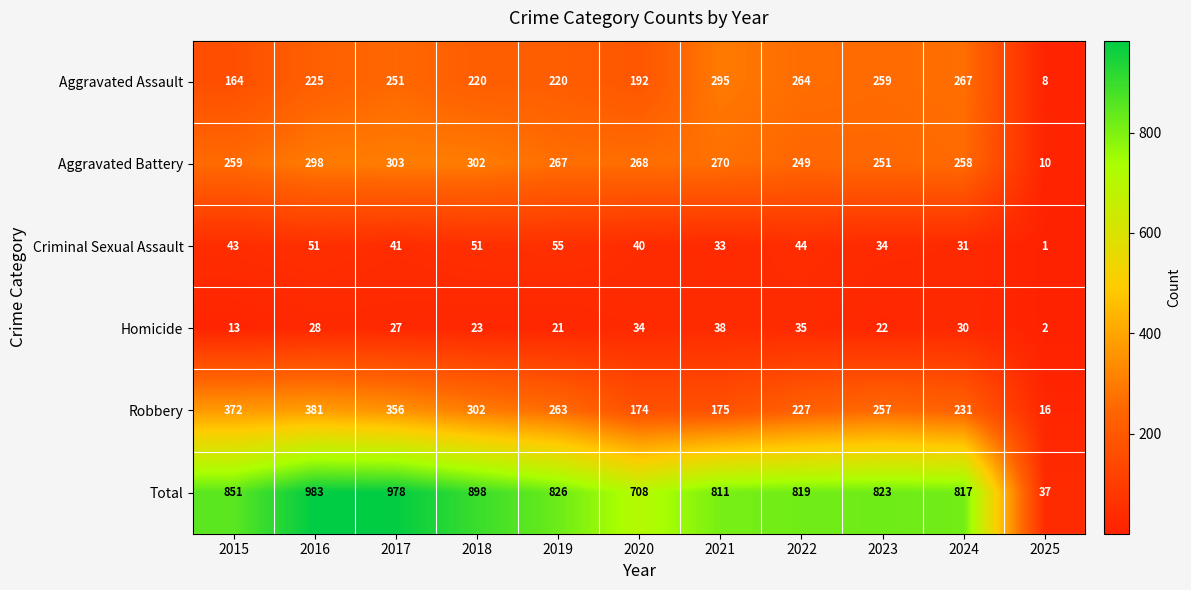

What is the sum of the Criminal Sexual Assault values at 2015 and 2020?

83